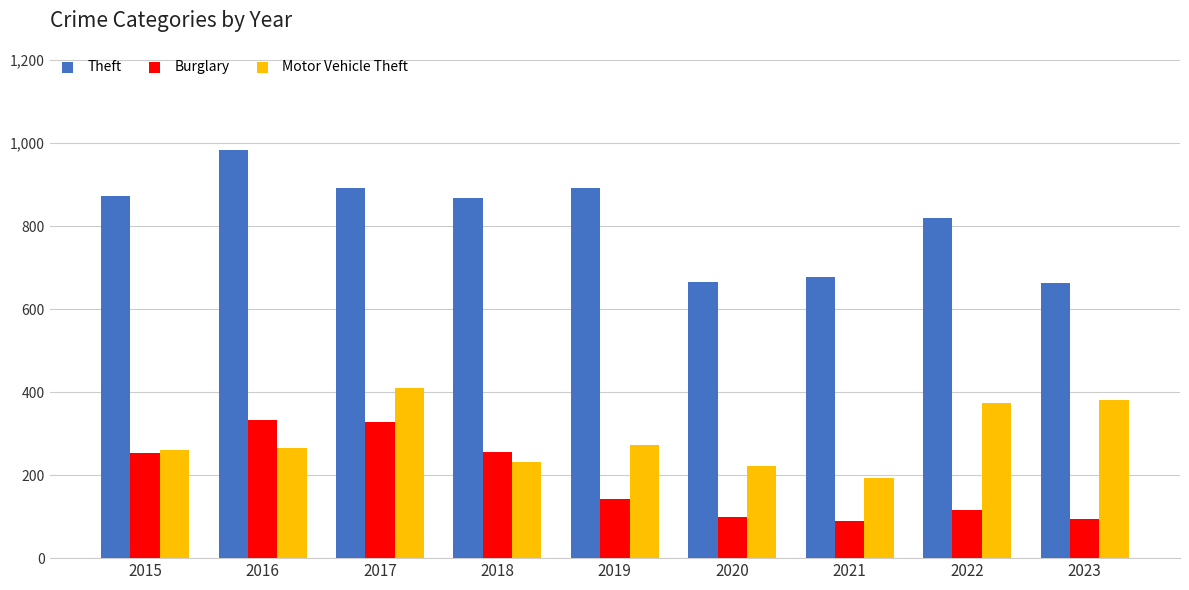

Count the number of data series in this chart.

3